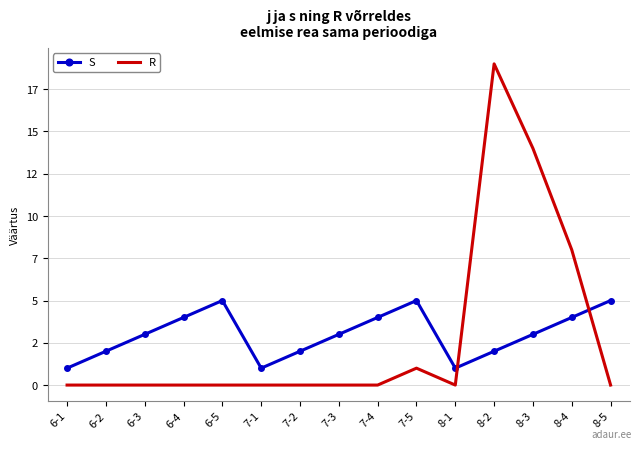

Reading right to left, extract all data points from this chart.

S: 5	4	3	2	1	5	4	3	2	1	5	4	3	2	1
R: 0	8	14	19	0	1	0	0	0	0	0	0	0	0	0